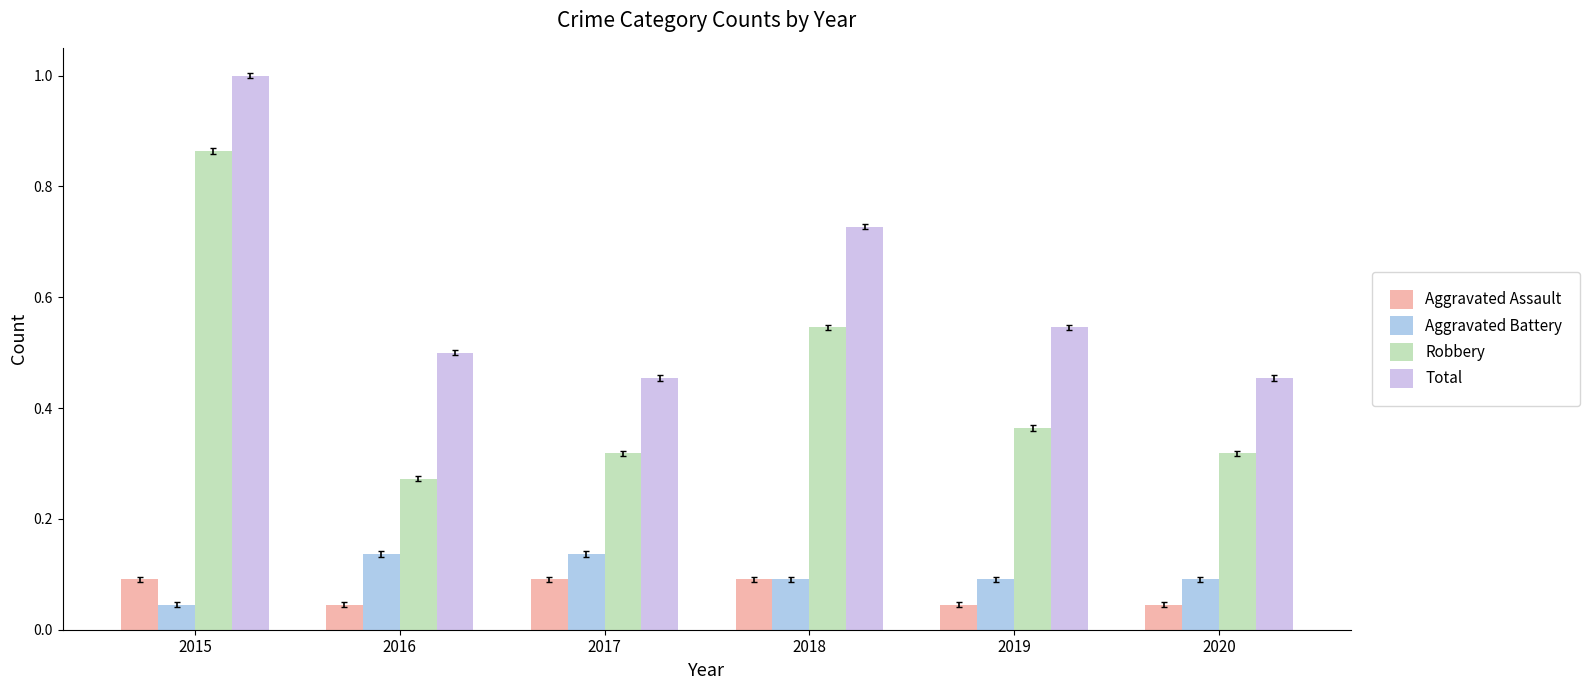

Which series changed the most between 2017 and 2018?

Total